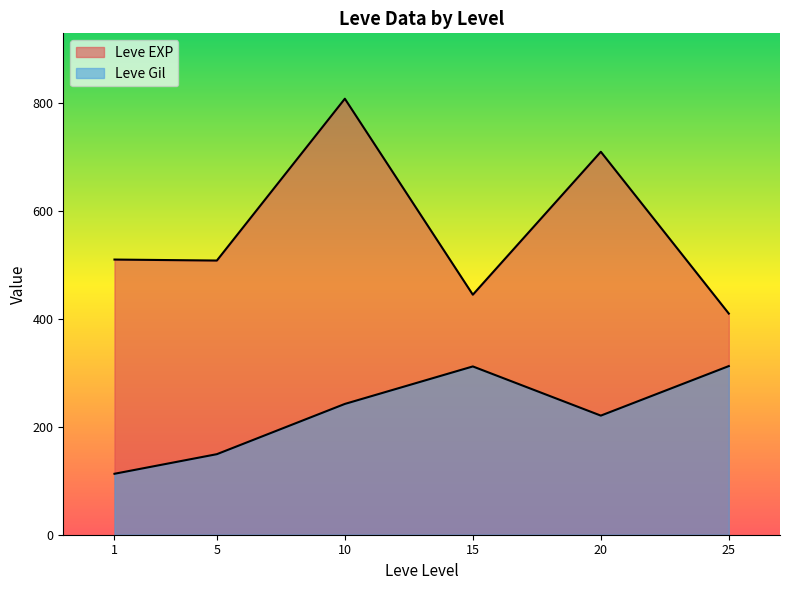

Count the number of categories in the chart.

6